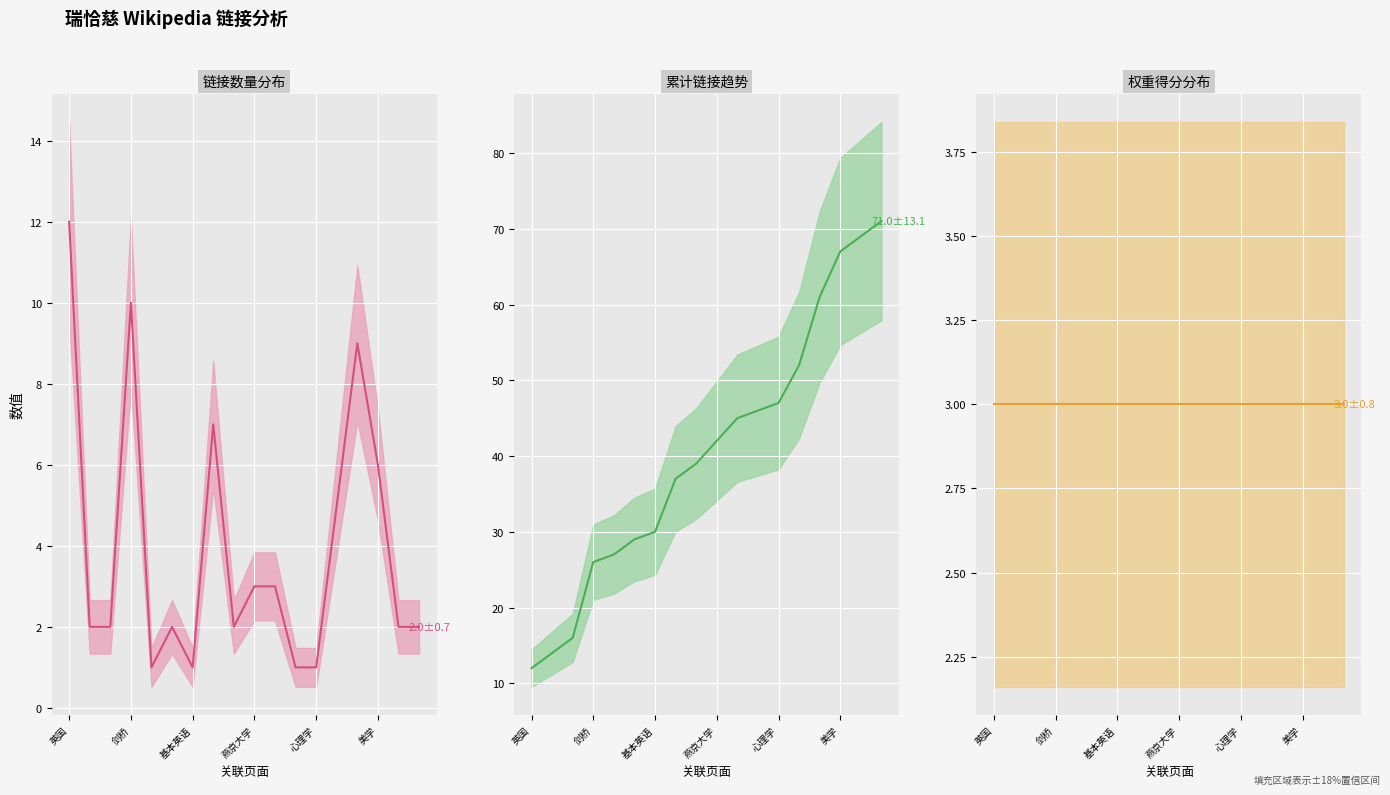

True or false: 累计链接 (均值) and 权重得分 (均值) cross at least once.

False